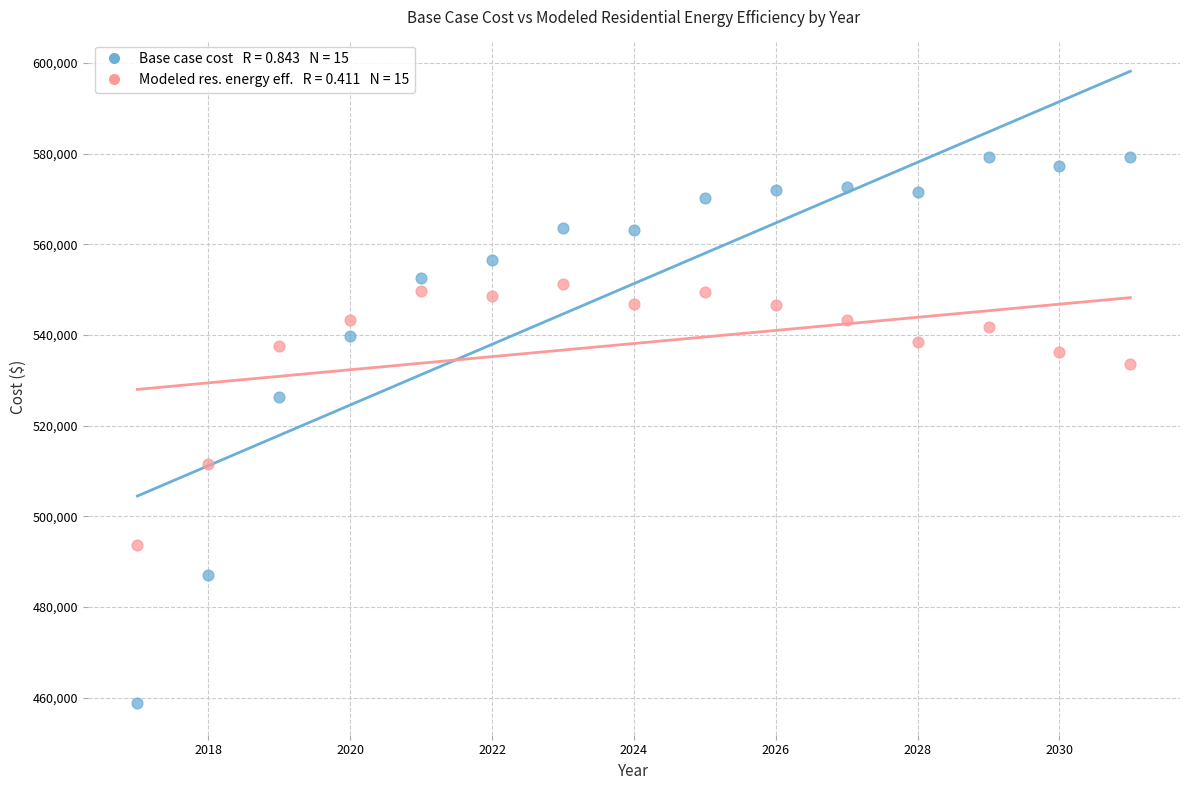

Across all data points, what is the range of Y values (max minus min)?

120496.9